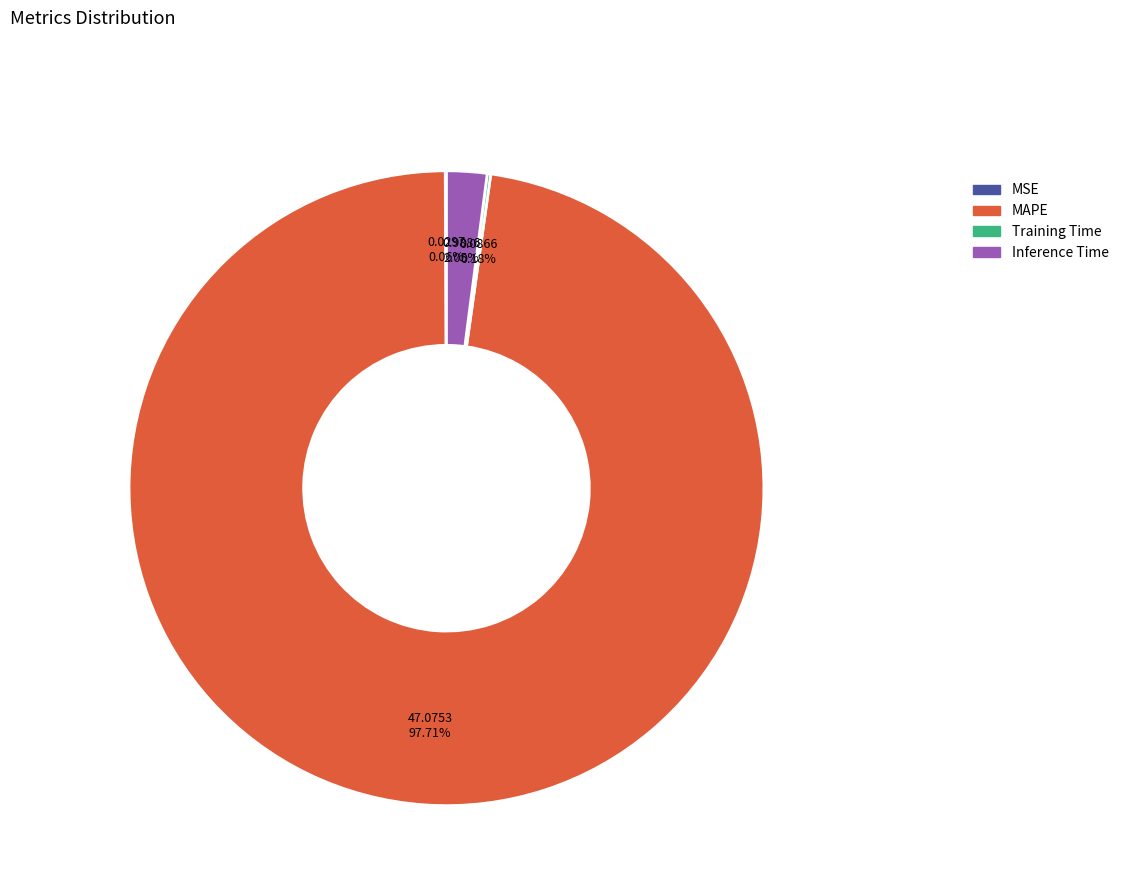

What is the largest slice in the pie chart?

MAPE